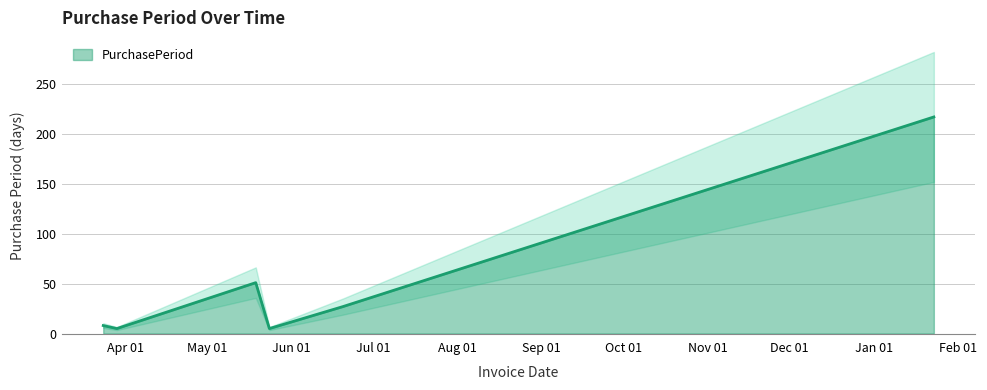

How many data points are above 27?

2